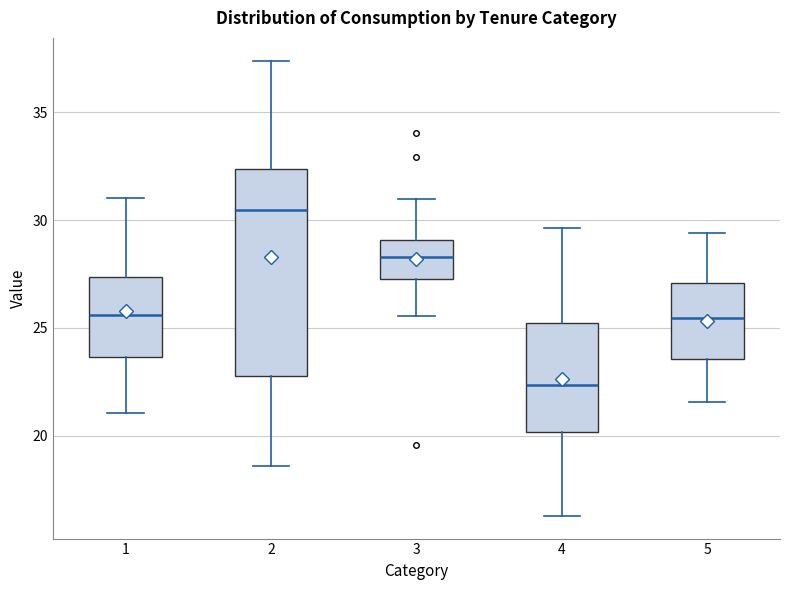

Which box's median line is the highest?

2